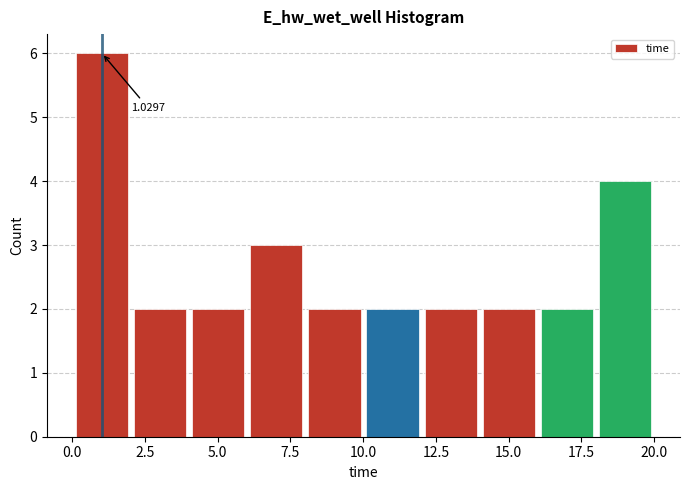

Around what value on the x-axis is the tallest bar? Give the approximate position of its centre, as read against the axis.

1.0